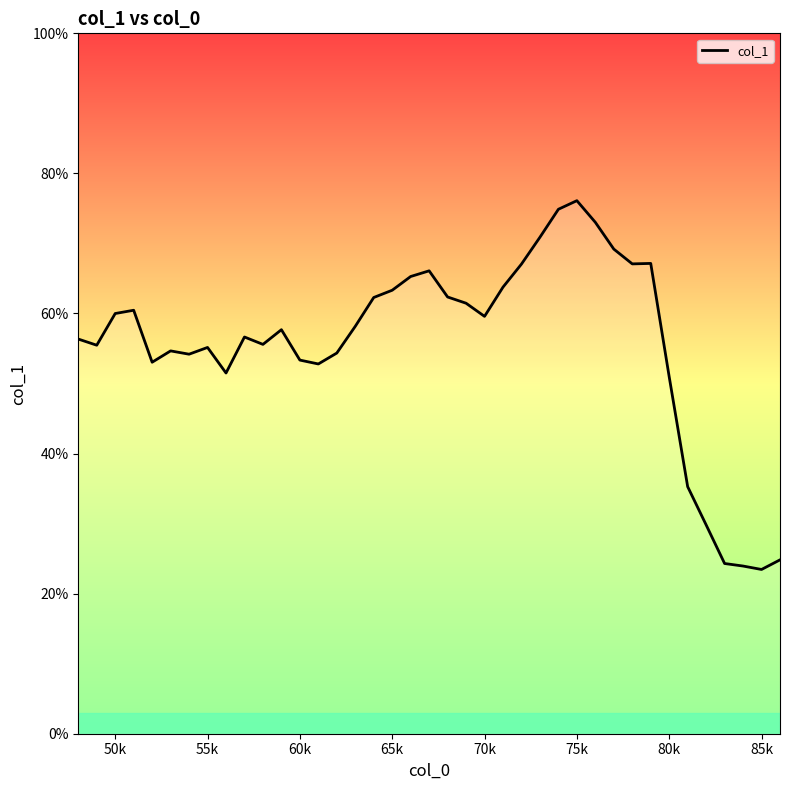

What is the maximum value shown in the chart?

76.1